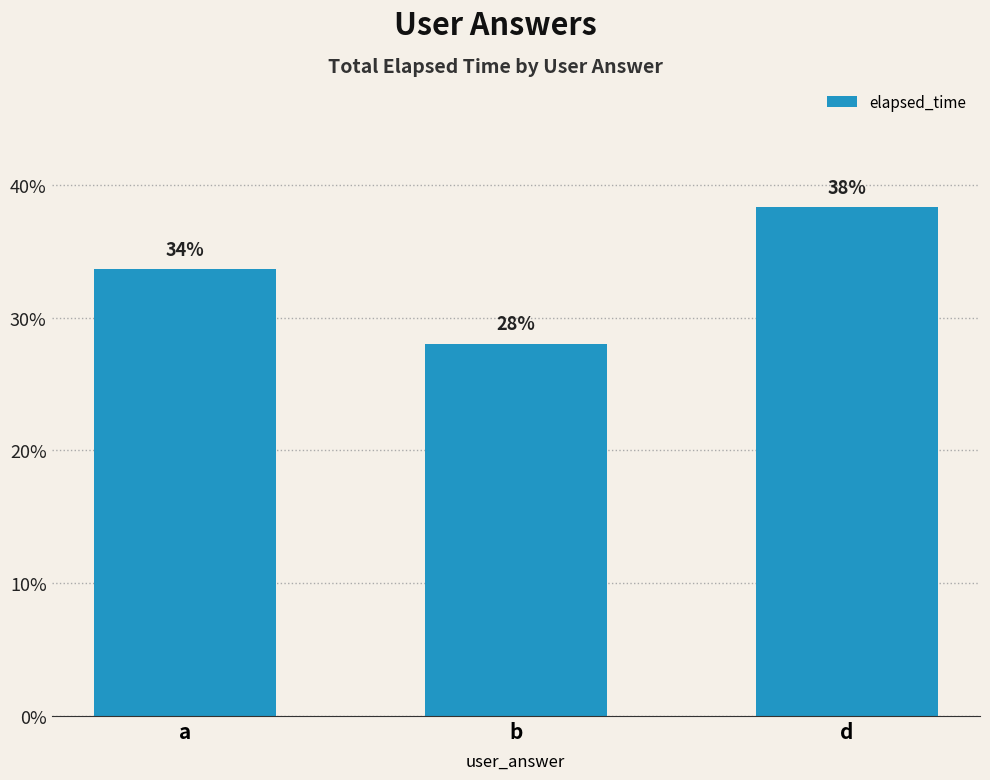

Reading left to right, extract all data points from this chart.

a=33.6	b=28.0	d=38.3